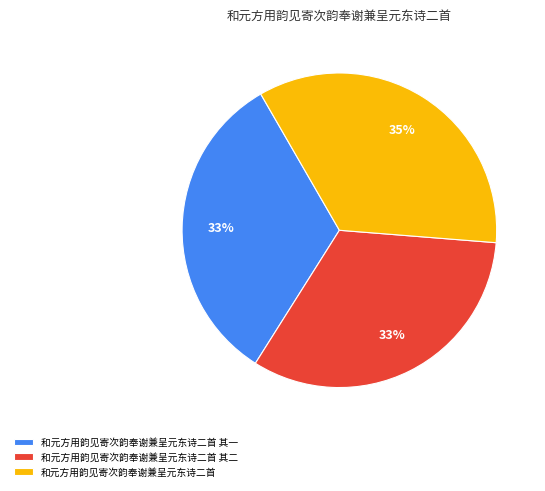

Which category has the biggest portion of the pie?

和元方用韵见寄次韵奉谢兼呈元东诗二首